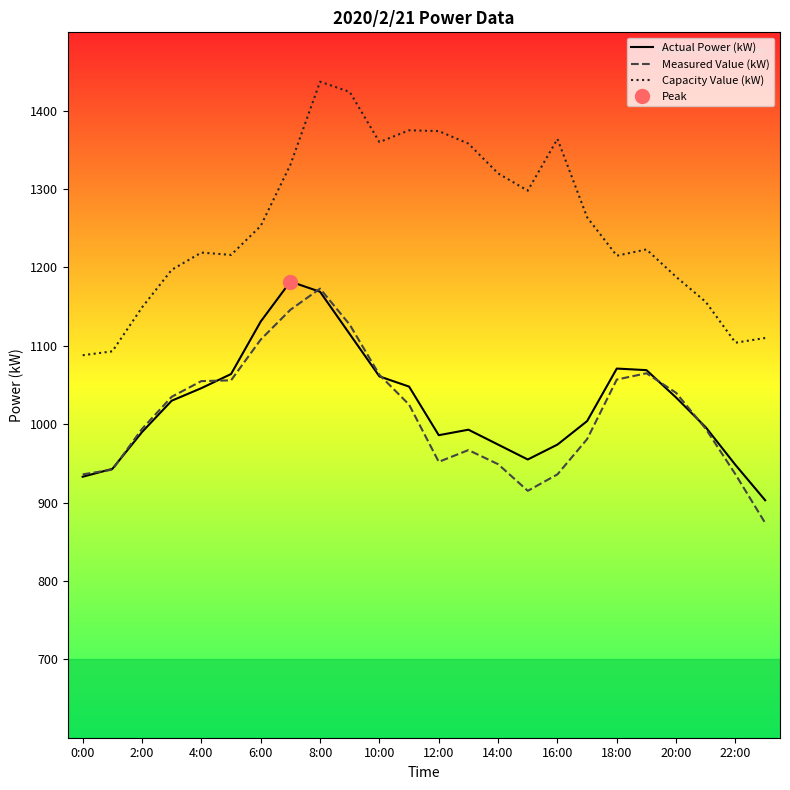

The value of Measured Value (kW) at 12:00 is 1684. True or false?

False